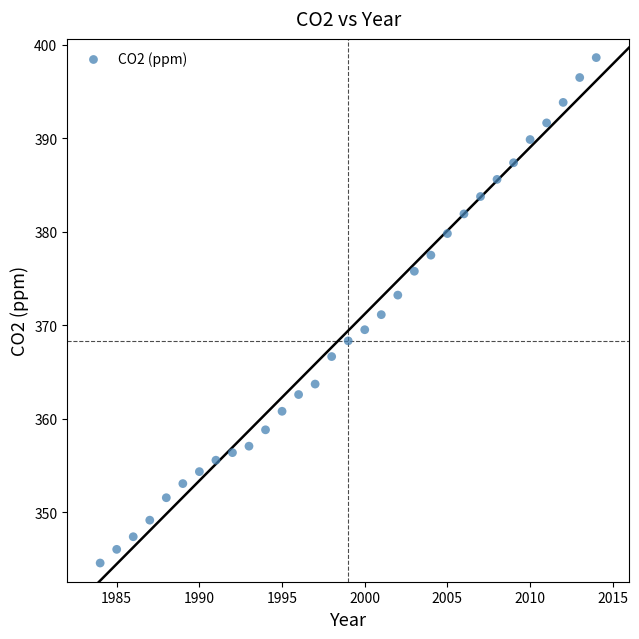

What is the range of X values (max minus min)?

30.0